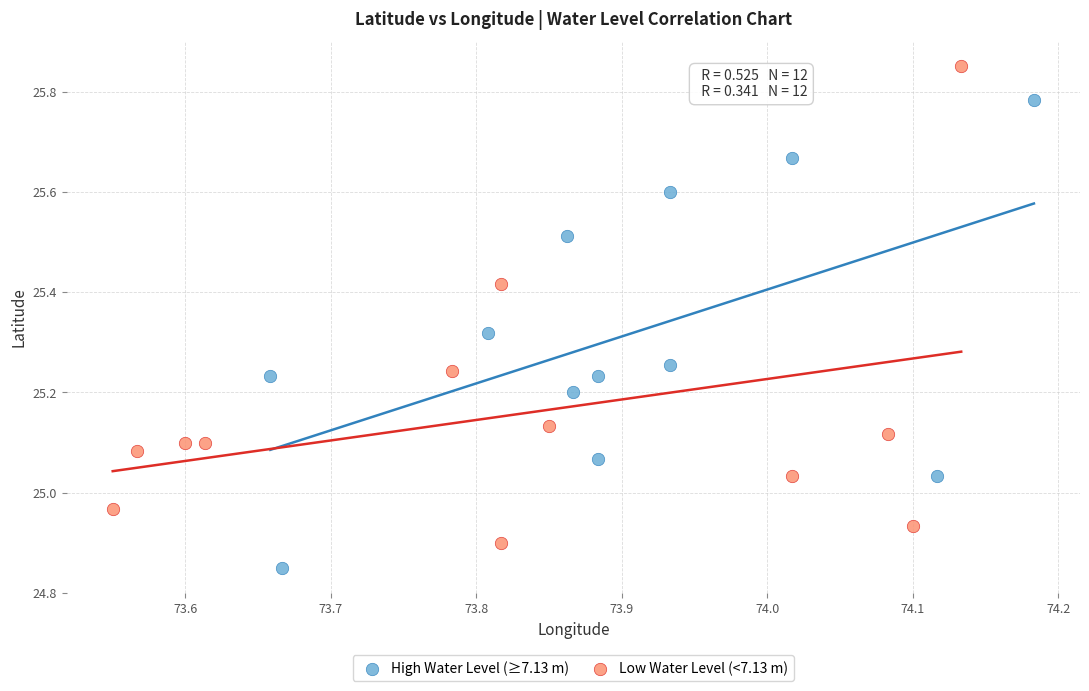

Which series contains the lowest Y value?

High Water Level (≥7.13 m)